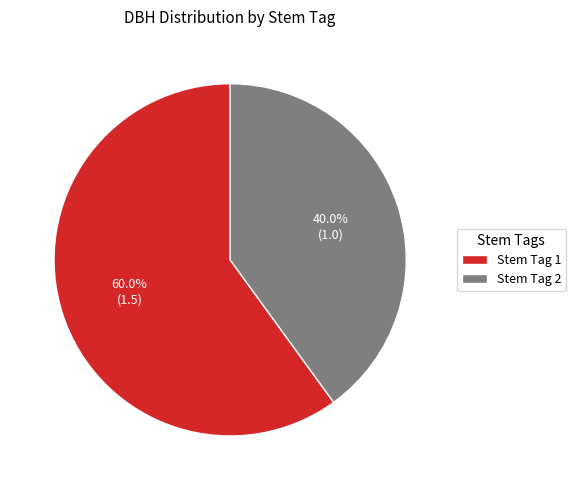

Rank the categories by value from highest to lowest.

Stem Tag 1, Stem Tag 2